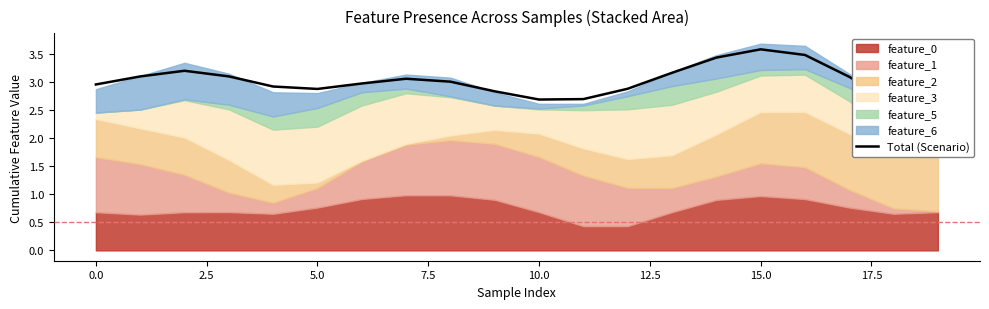

How many lines are shown in the chart?

1